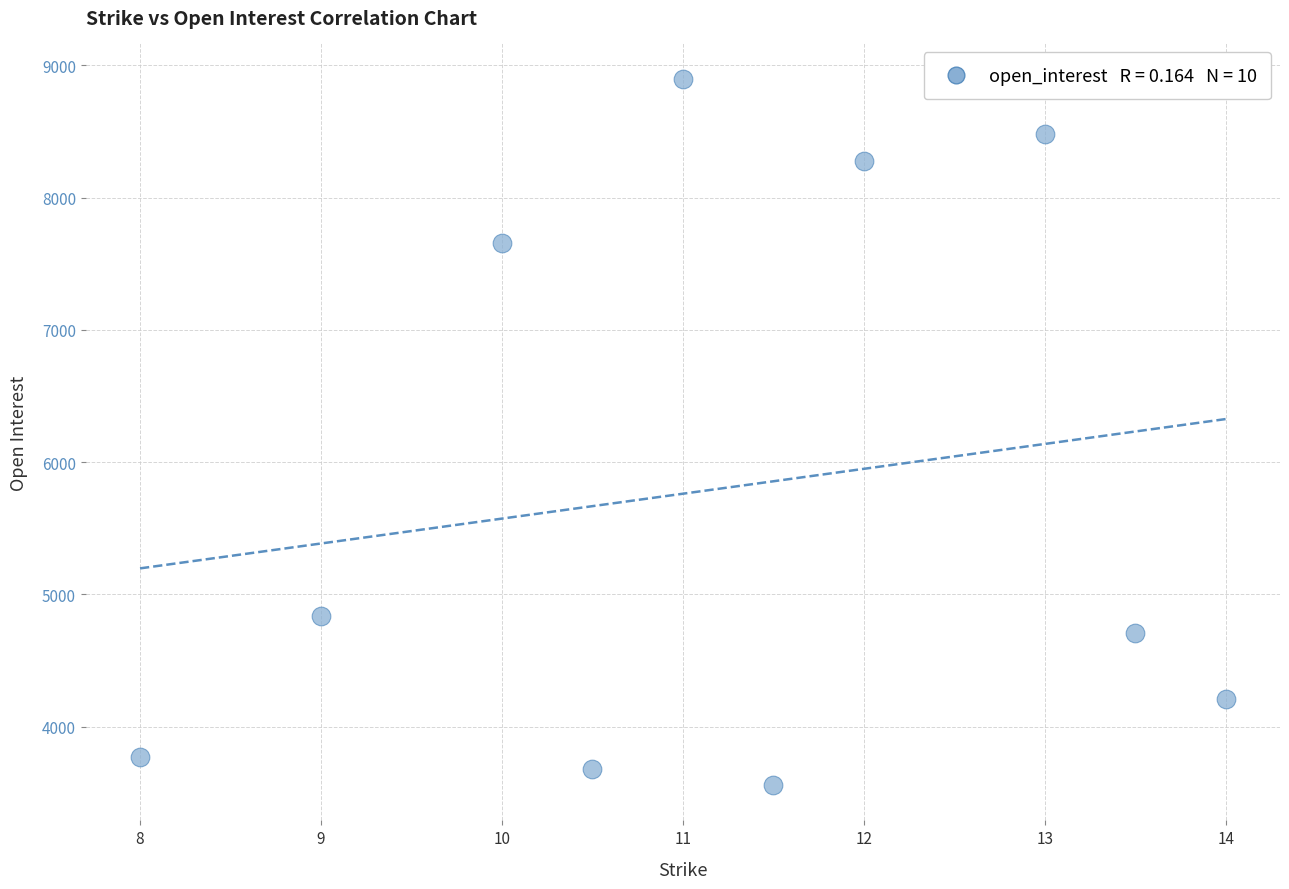

What is the average Y value?

5808